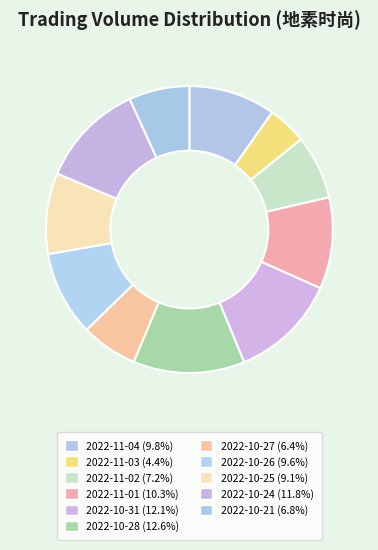

To the nearest percent, what is the difference between the largest and smallest slice percentages?

8%